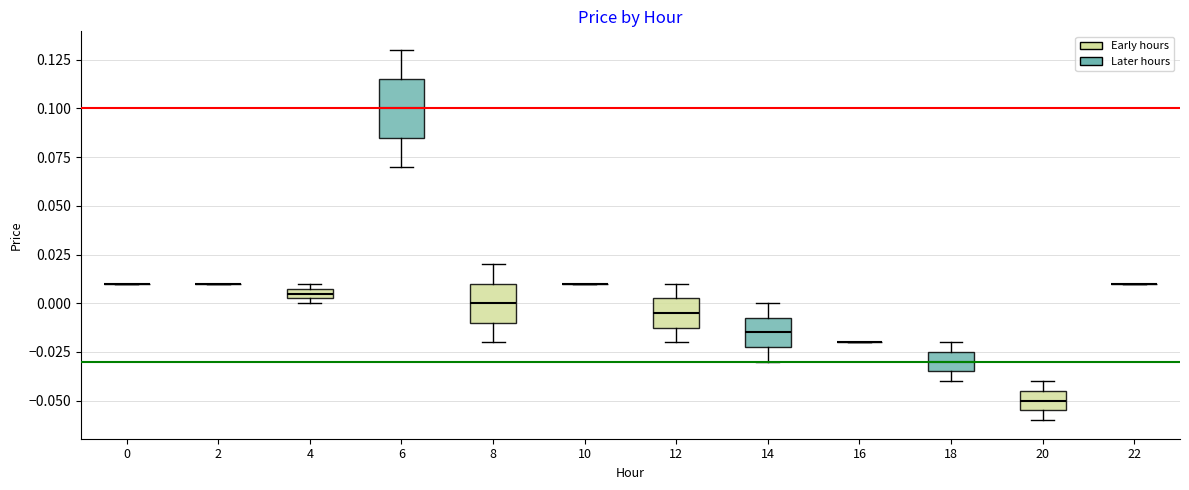

Comparing the boxes themselves (not the whiskers), which one is the tallest?

6